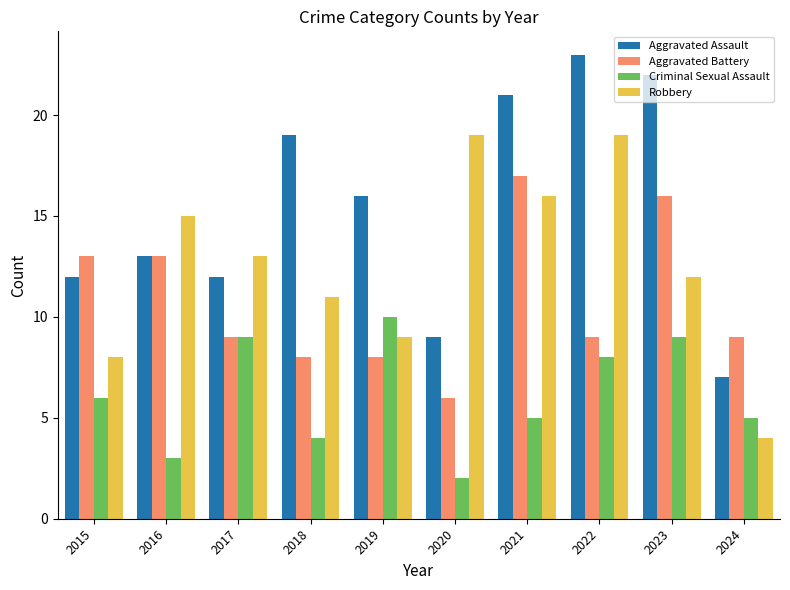

Which series changed the most between 2015 and 2017?

Robbery